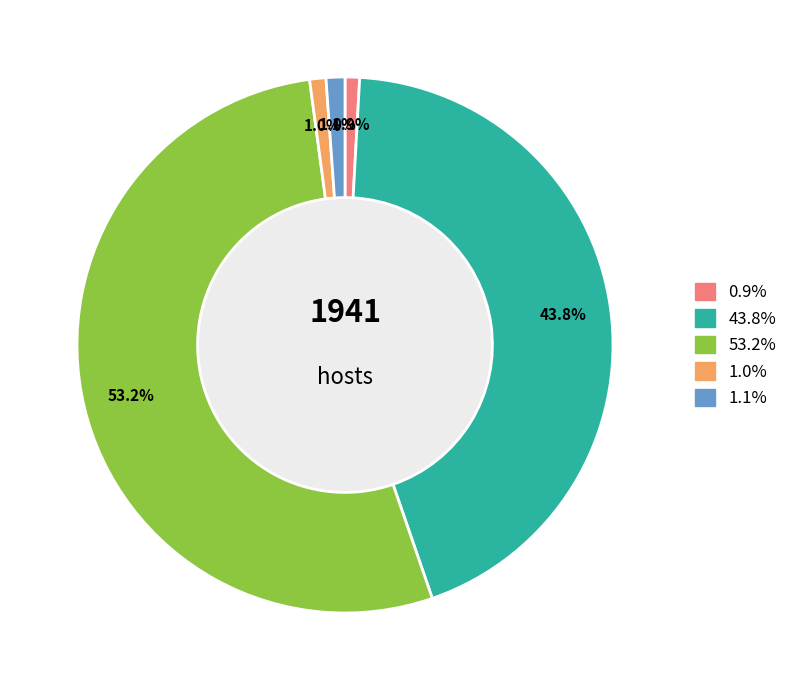

Is there a majority slice in this chart?

Yes